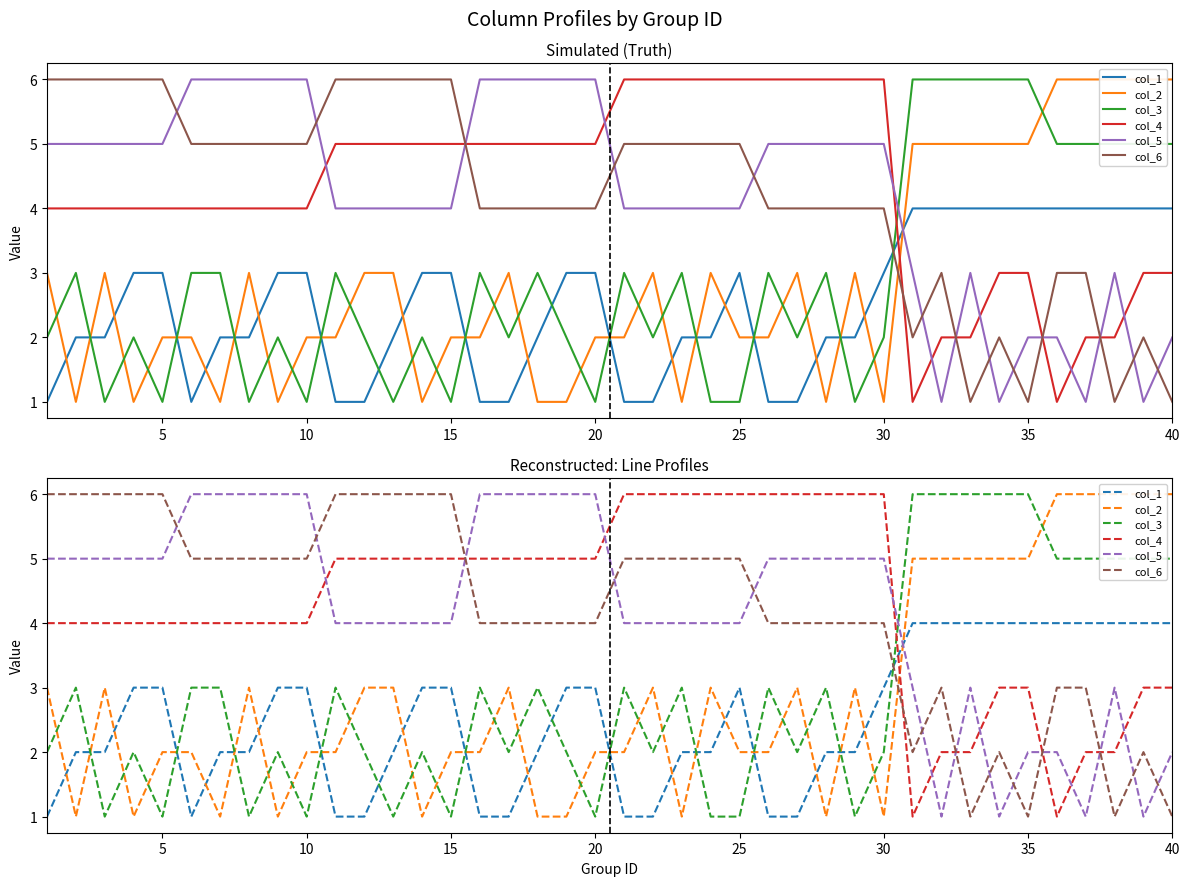

At how many categories does at least one series exceed 2?

40